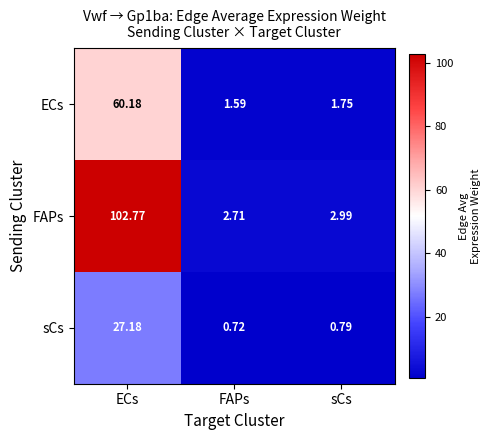

Is the value of ECs at ECs greater than the value of sCs at ECs?

Yes